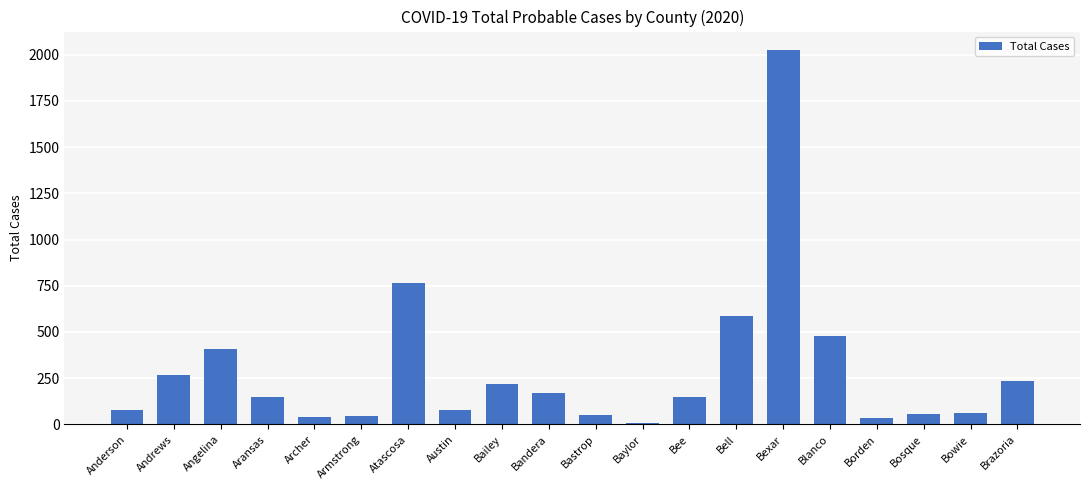

What is the label of the 3rd bar from the right?

Bosque